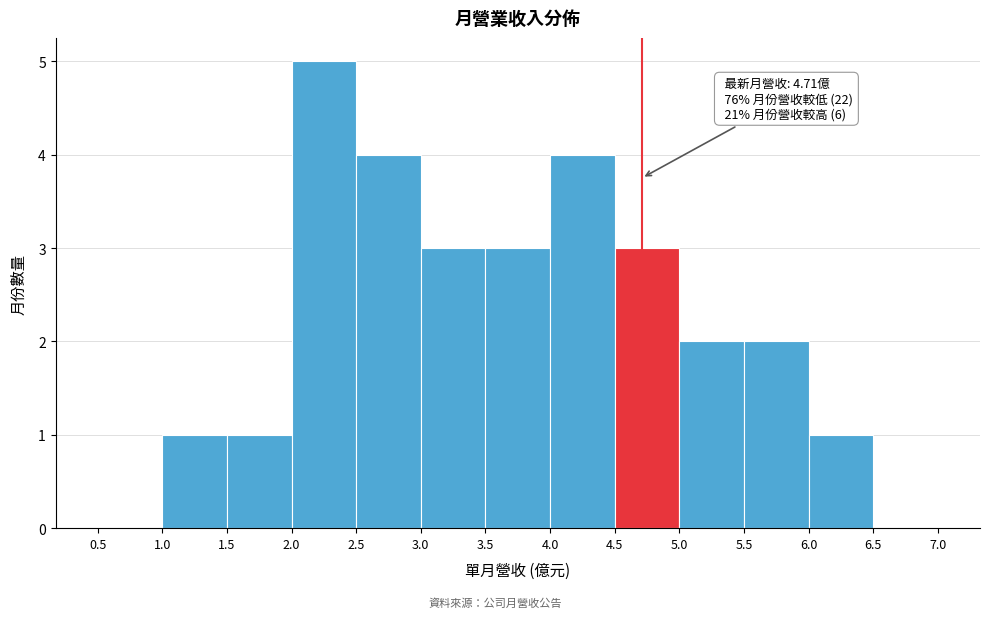

Over which range of the x-axis is the bar tallest?

2.0 to 2.5